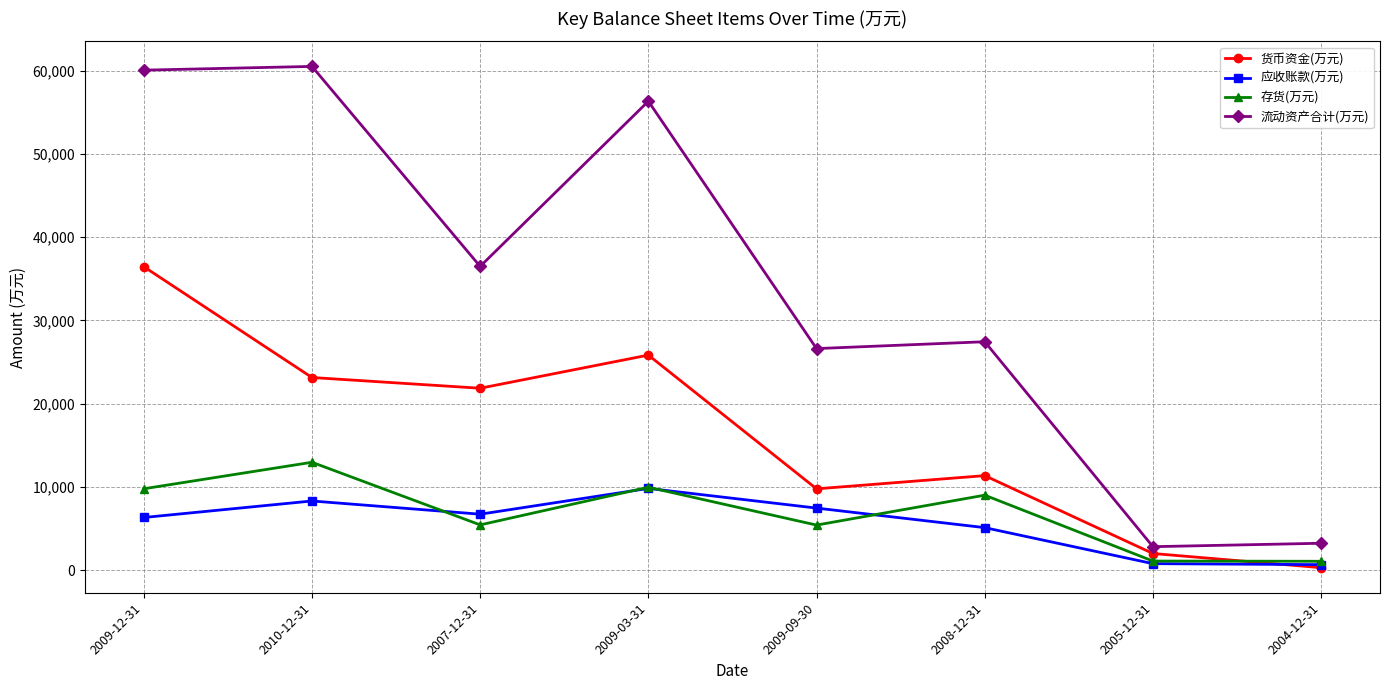

What is the value of the 货币资金(万元) point at the 3rd from the left?

21860